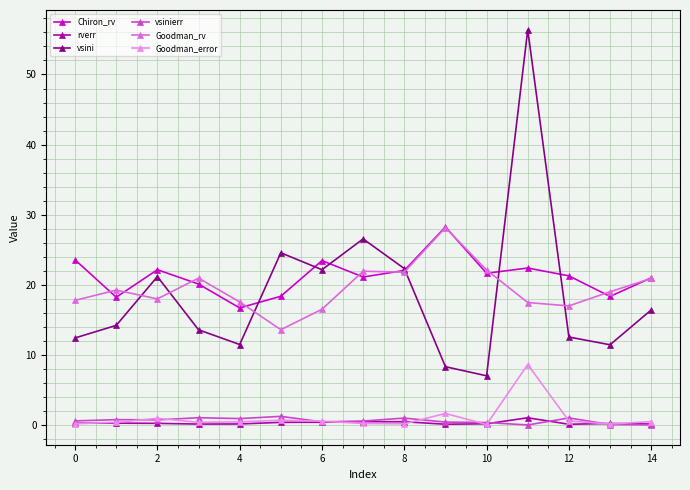

True or false: Chiron_rv and Goodman_error intersect in this chart.

False